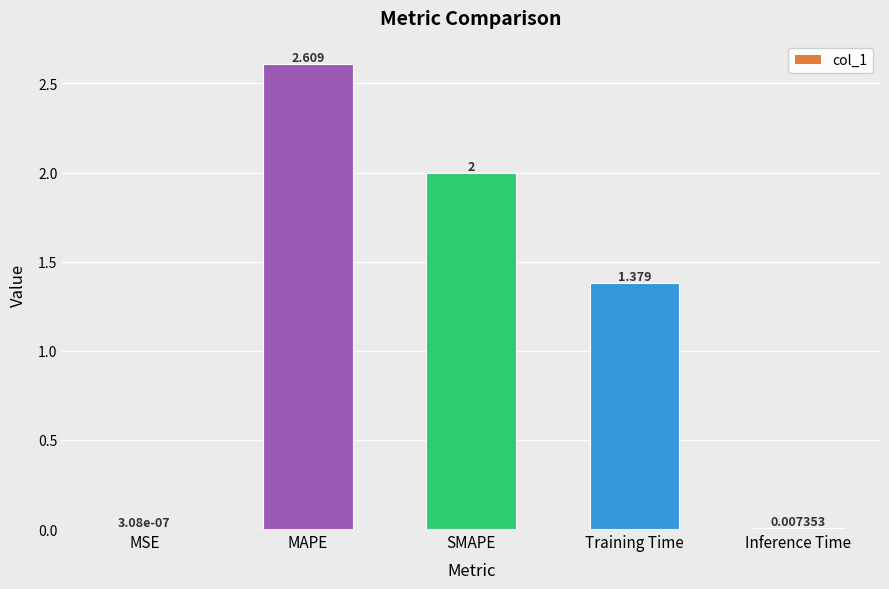

At which label does the data first exceed 1?

MAPE